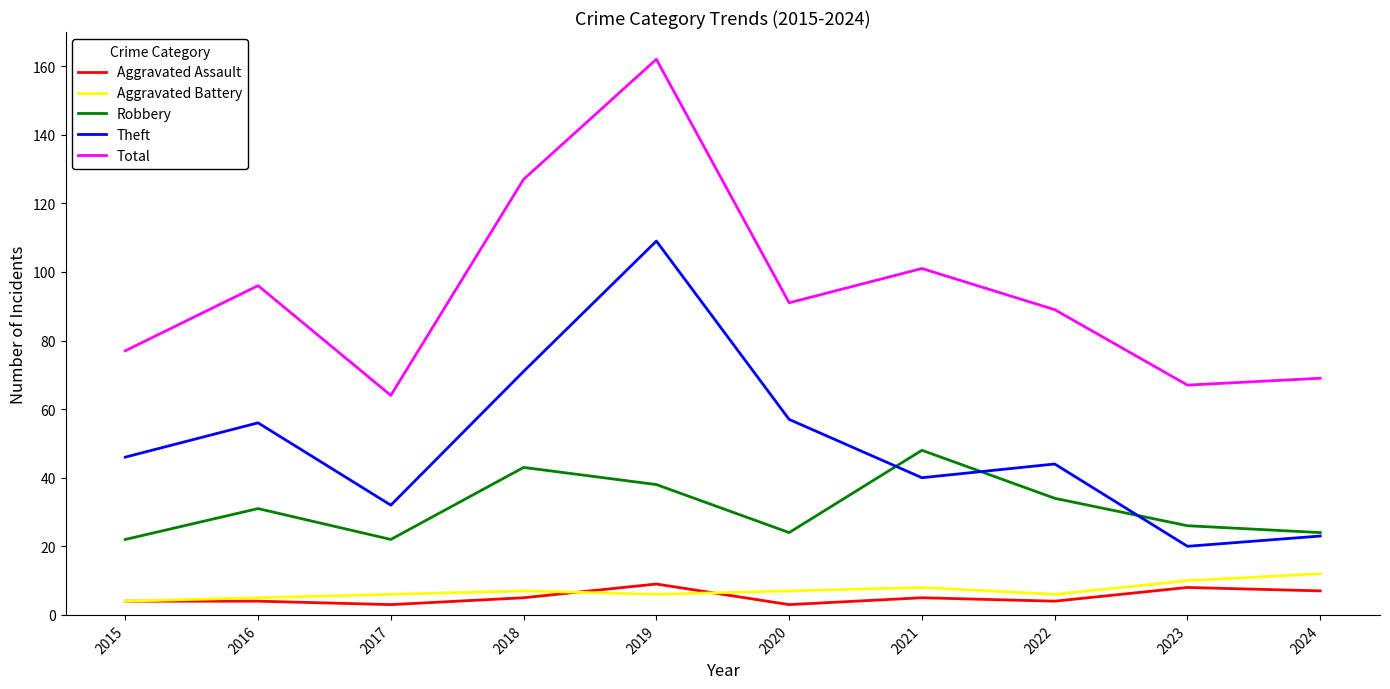

Is the value of Aggravated Battery at 2023 greater than the value of Robbery at 2018?

No